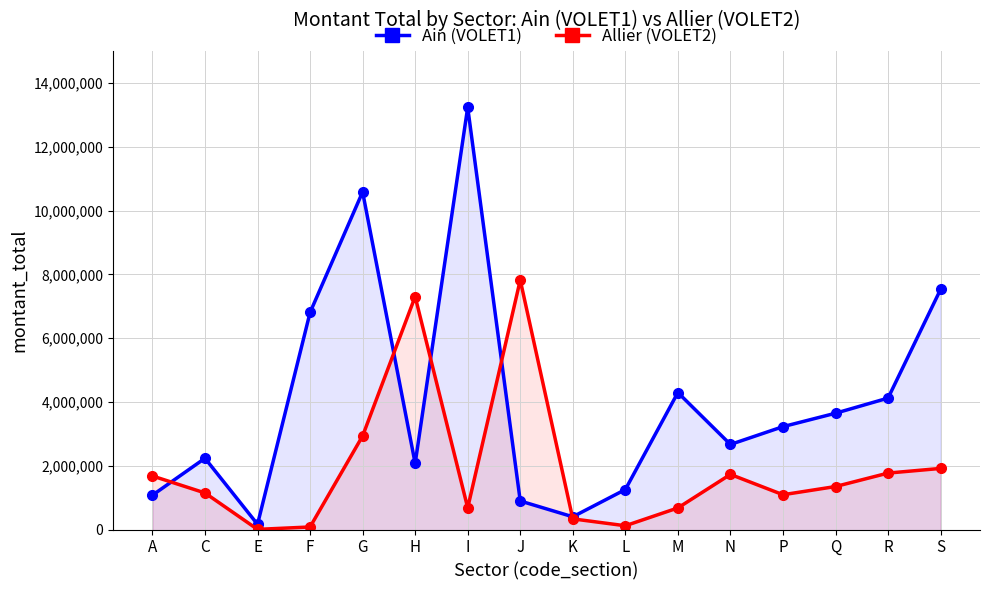

What is the lowest value of the Allier (VOLET2) series?

4500